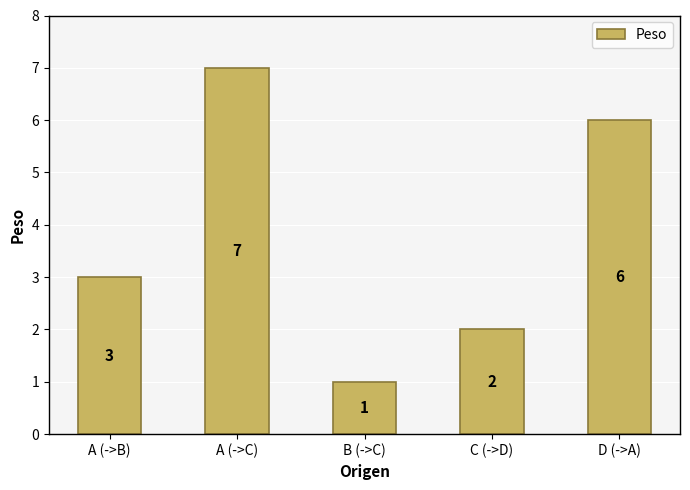

What is the change in value from A (->C) to B (->C)?

-6